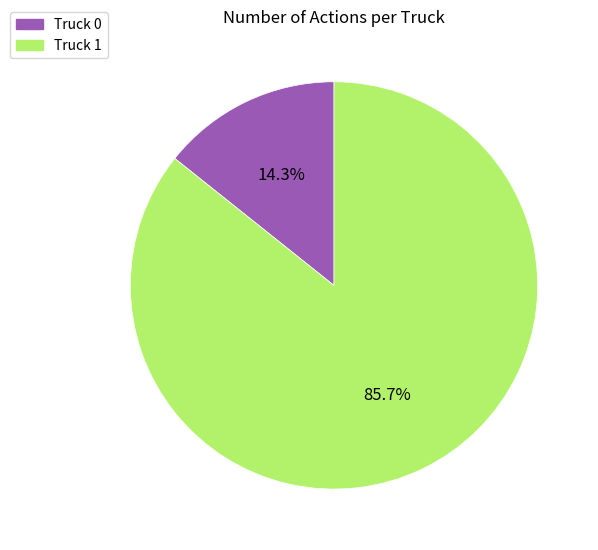

Which has a higher value, Truck 1 or Truck 0?

Truck 1